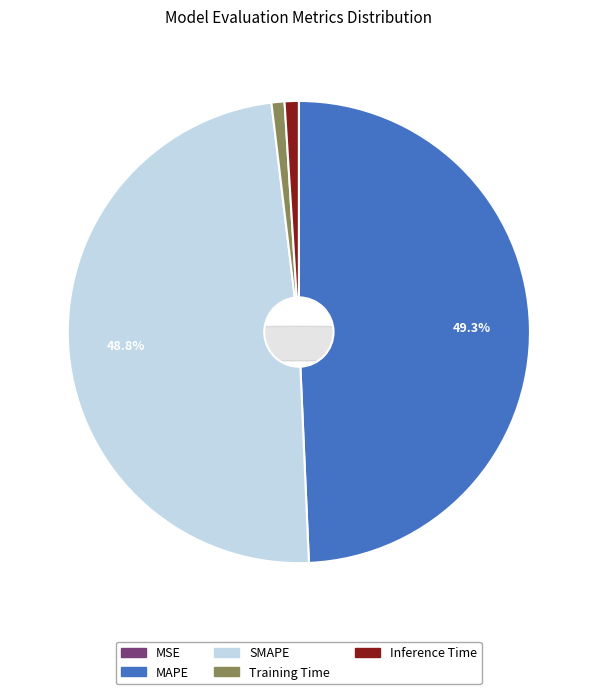

Do Inference Time and SMAPE together represent more than half of the pie?

No